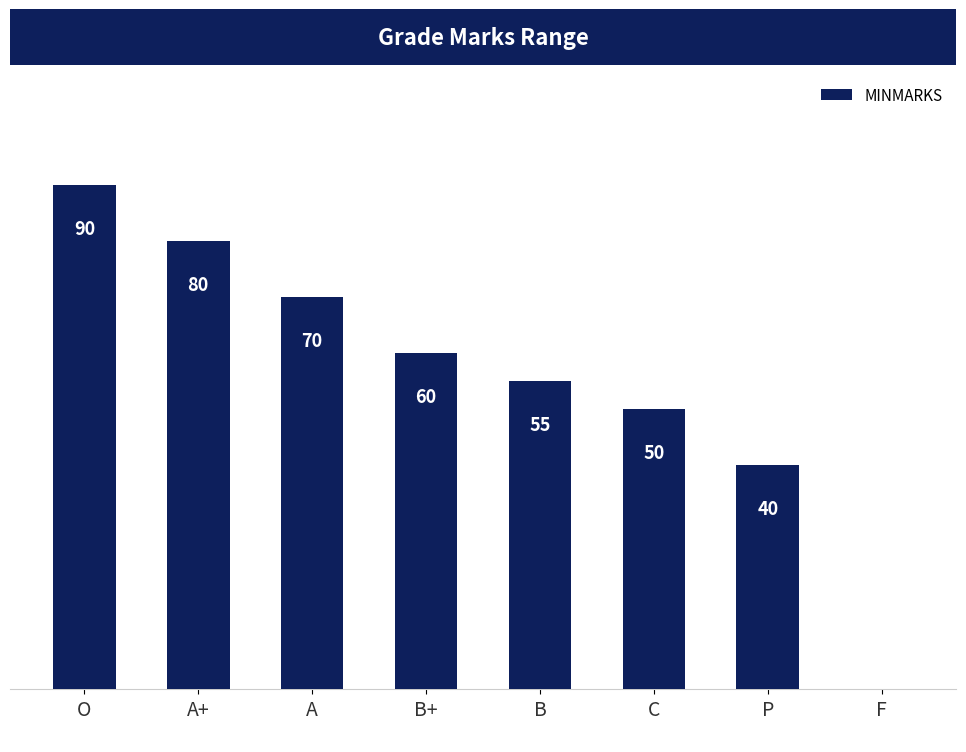

What is the change in value from P to F?

-40